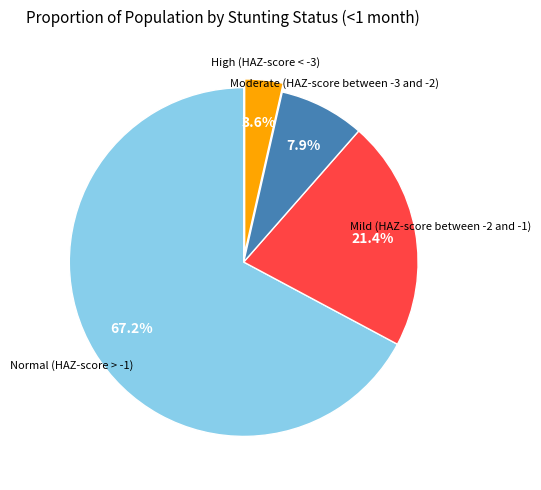

Does any single category account for the majority?

Yes